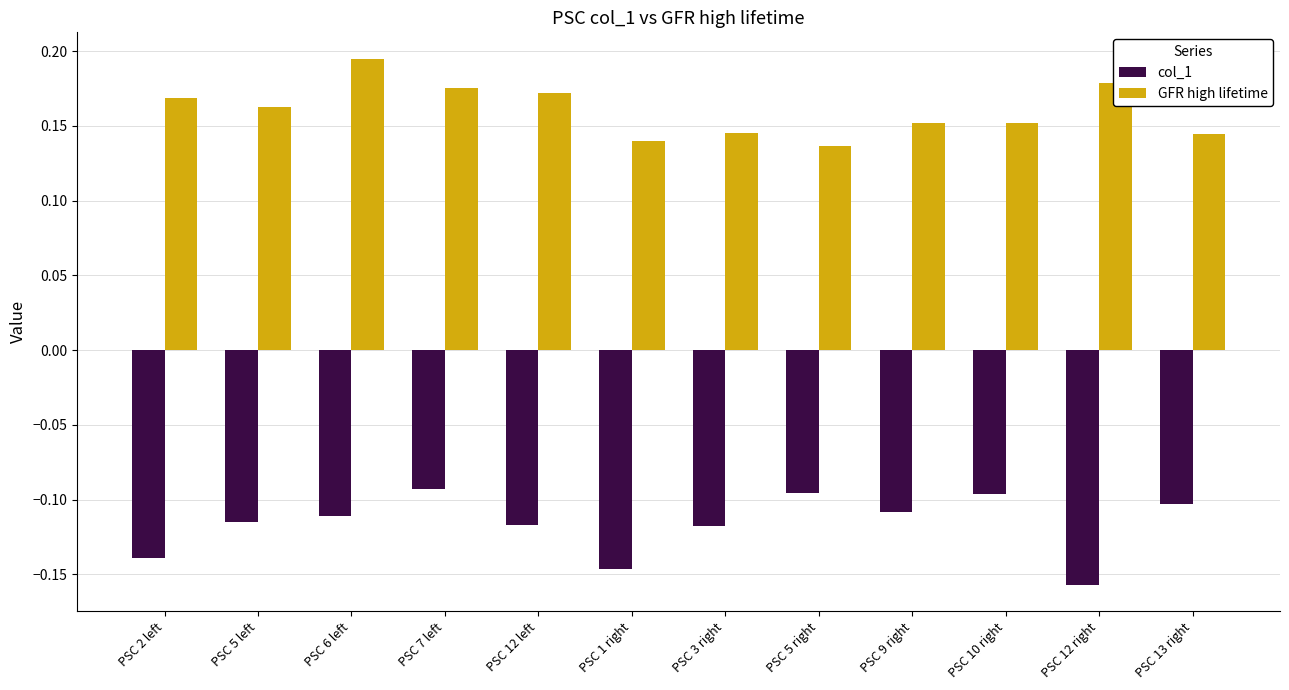

How many bars are there in total?

24